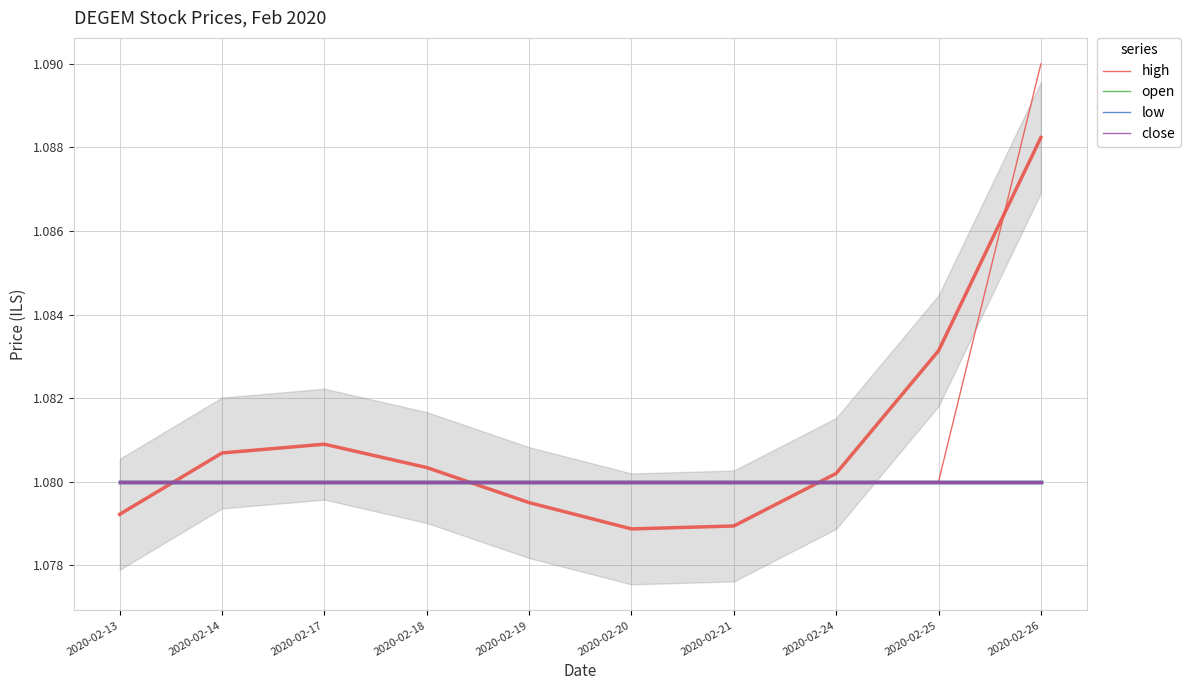

True or false: high has more than 1 interior local peaks.

False